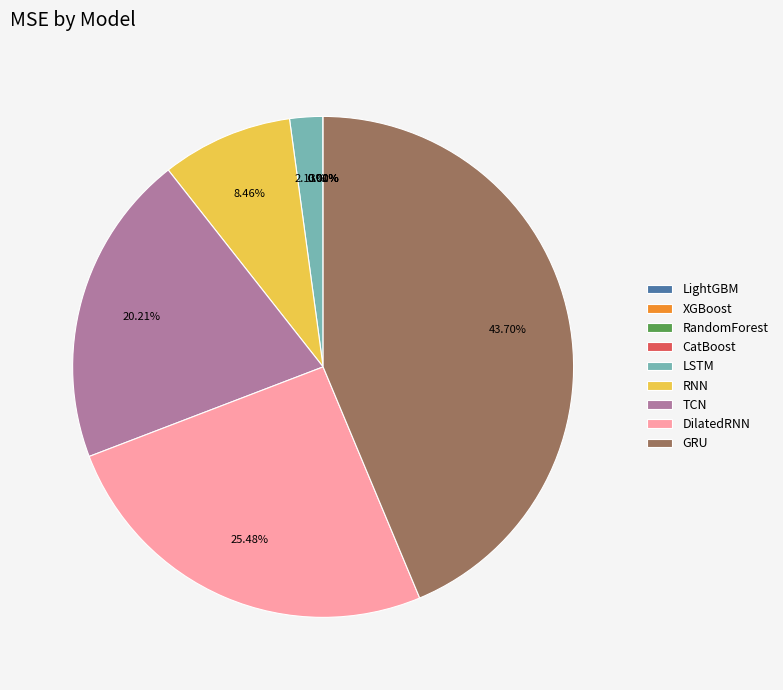

Is RNN the majority of the pie?

No